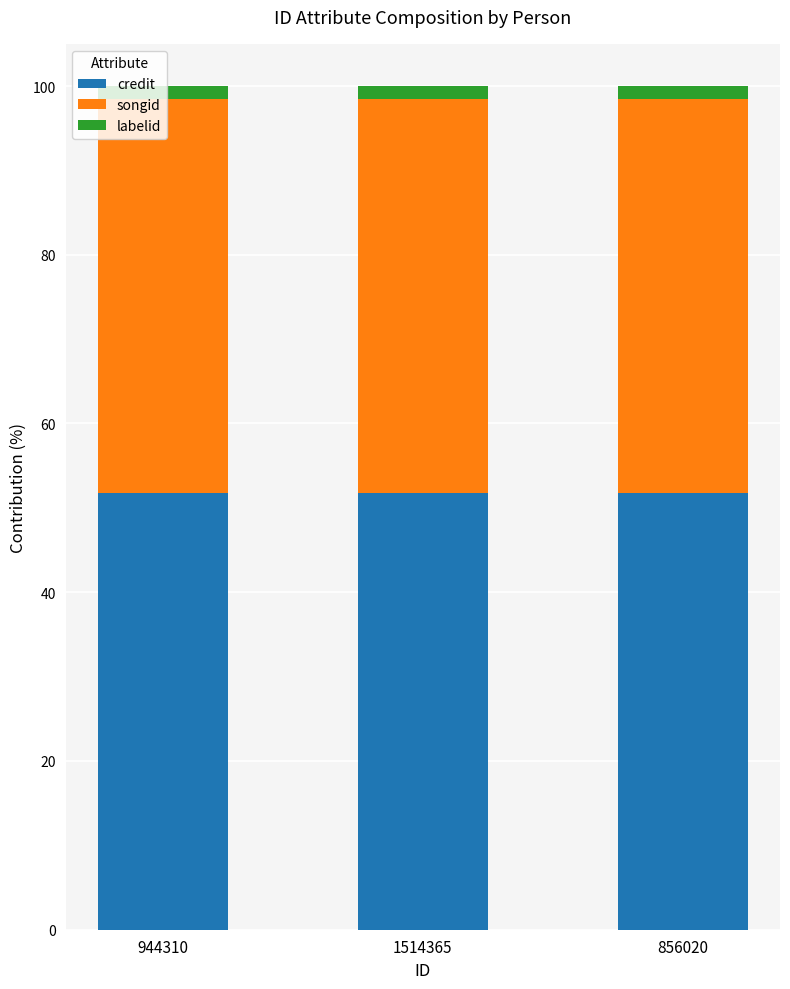

What is the lowest value of the credit series?

51.7